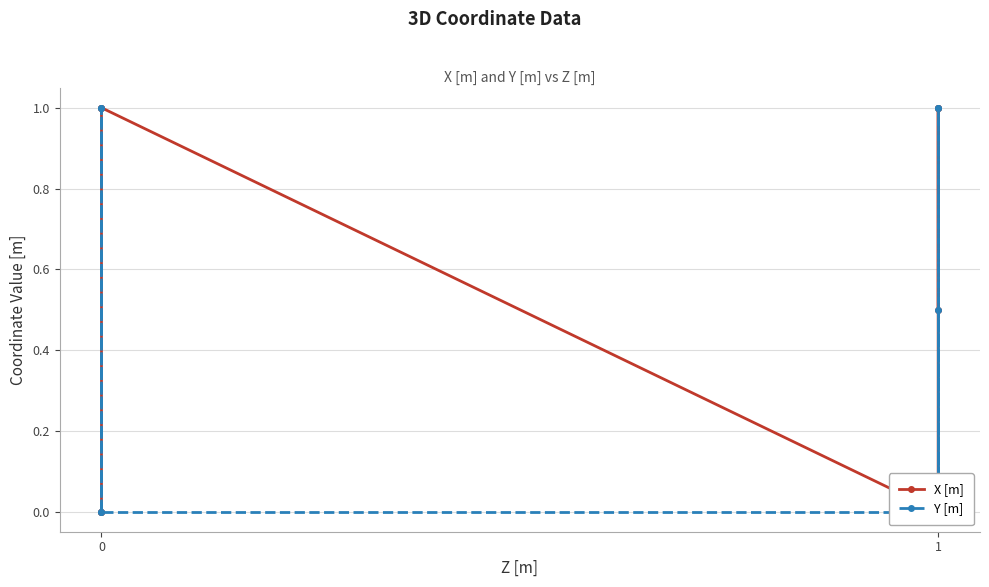

In Y [m], how many points are lower than both neighbors (excluding endpoints)?

1